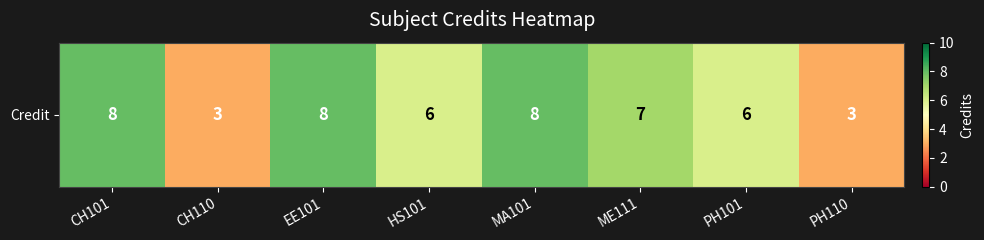

Which category has the highest value across all series?

CH101